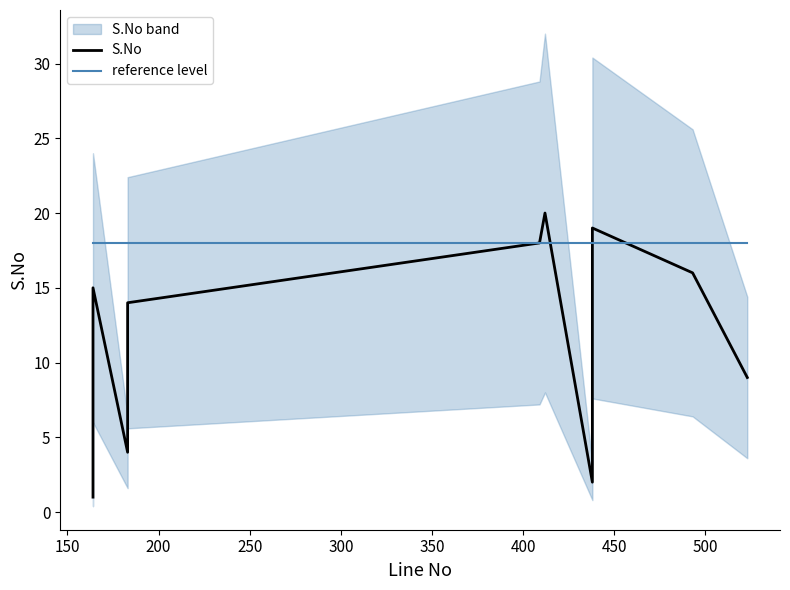

Rank the series at 300 from lowest to highest value.

S.No, reference level